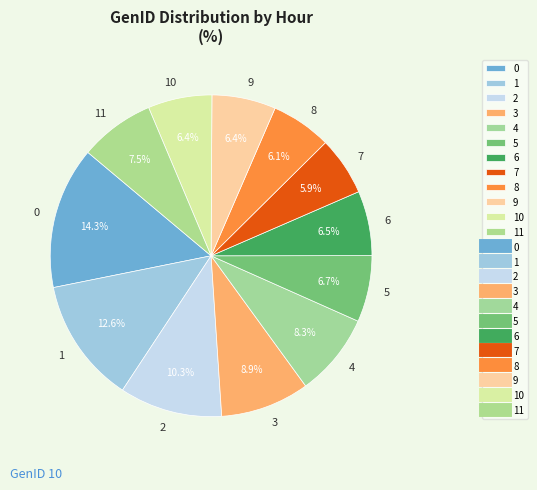

Which has a higher value, 1 or 10?

1